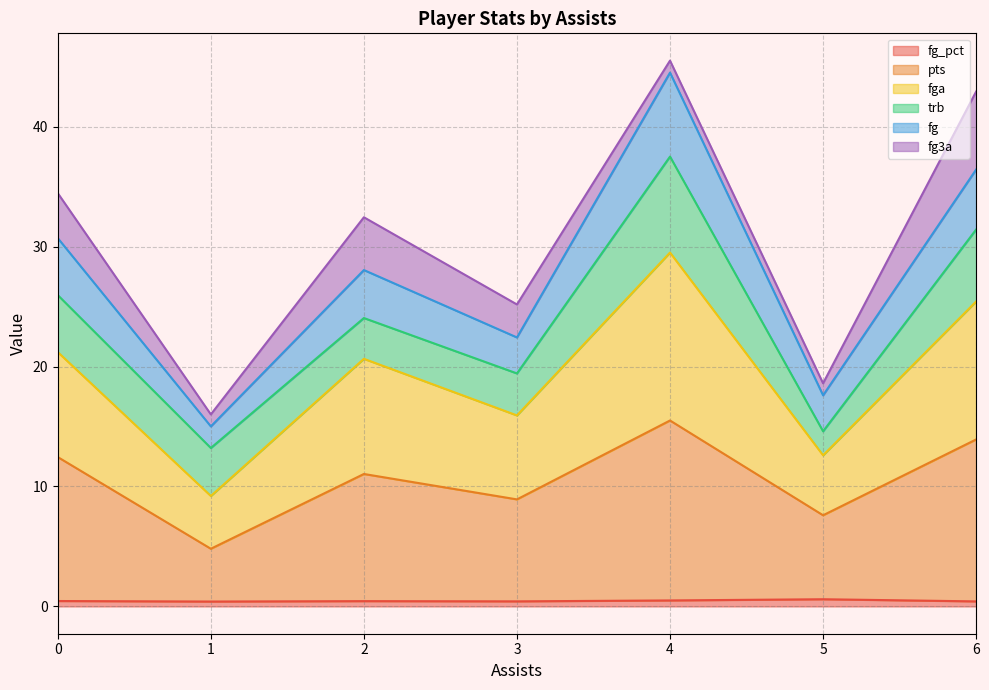

Does the chart have visible grid lines?

Yes